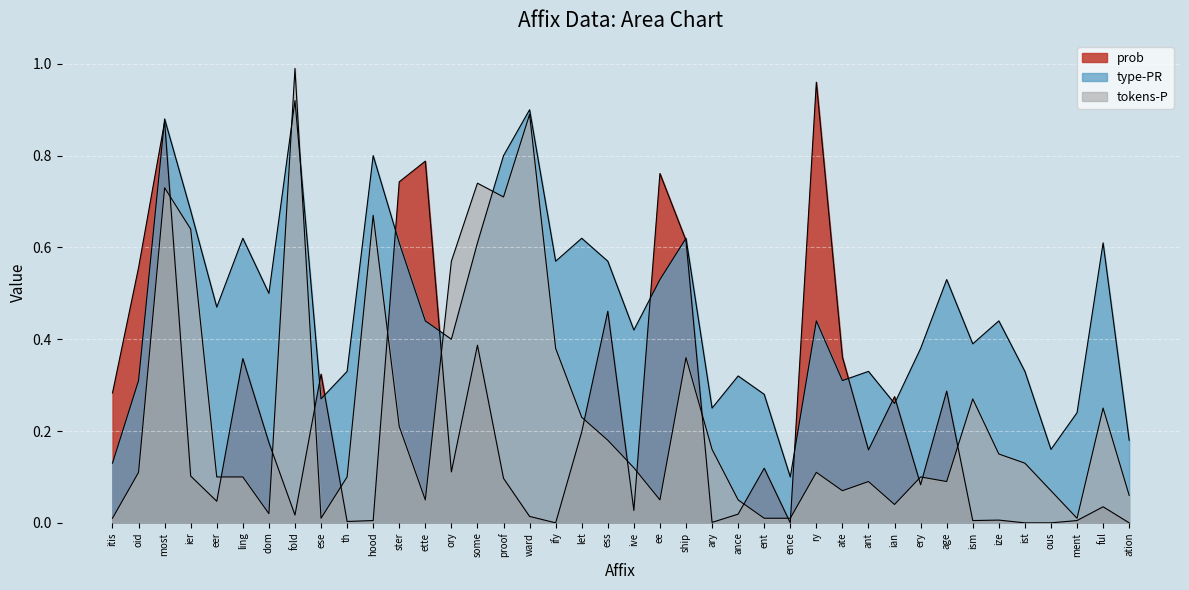

What is the label of the 31st point from the right?

th